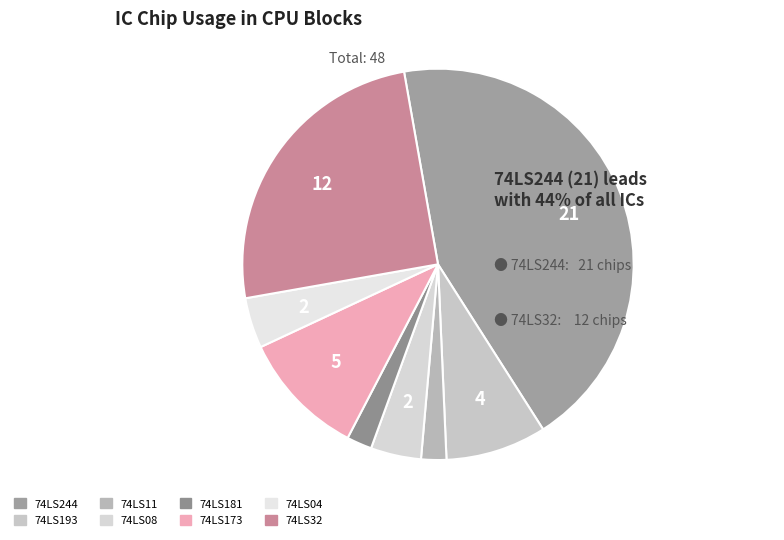

The 74LS08 slice represents 15% of the pie. True or false?

False